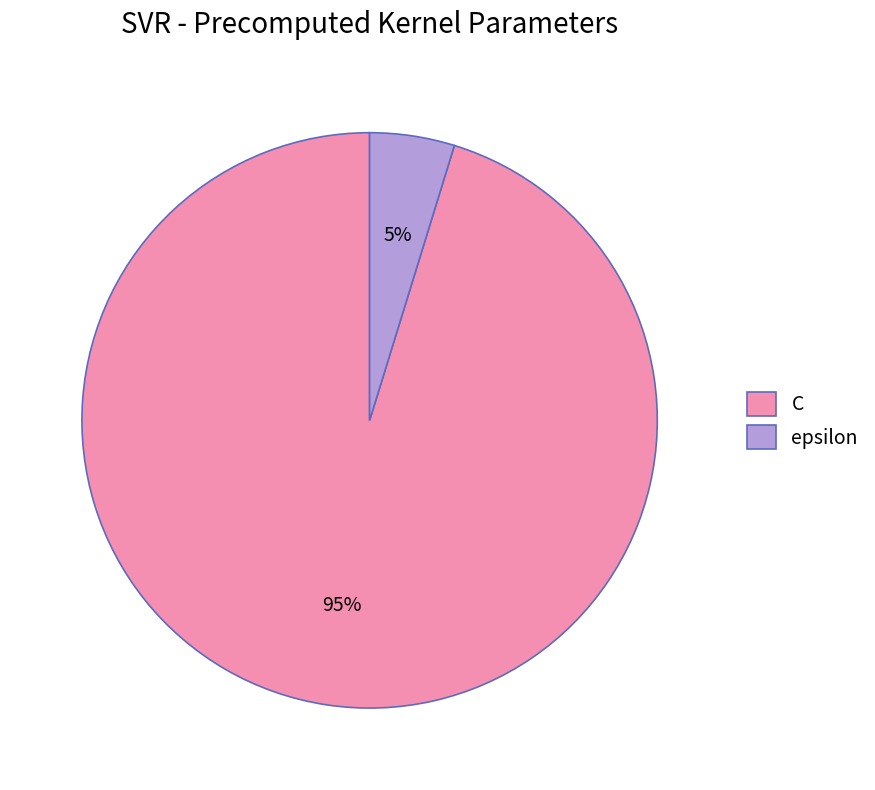

Do C and epsilon together represent more than half of the pie?

Yes